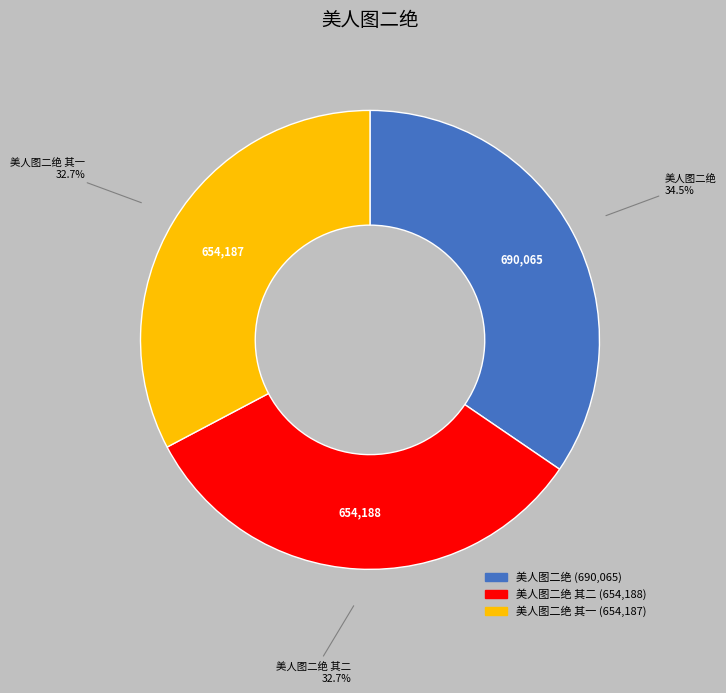

Does any single category account for the majority?

No